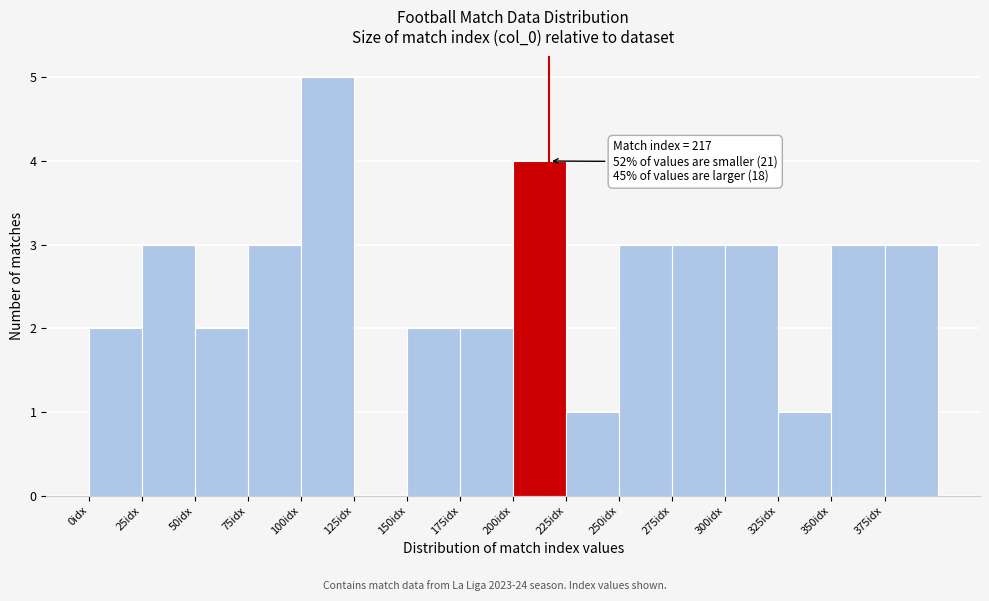

Which range on the x-axis has the tallest bar?

100 to 125